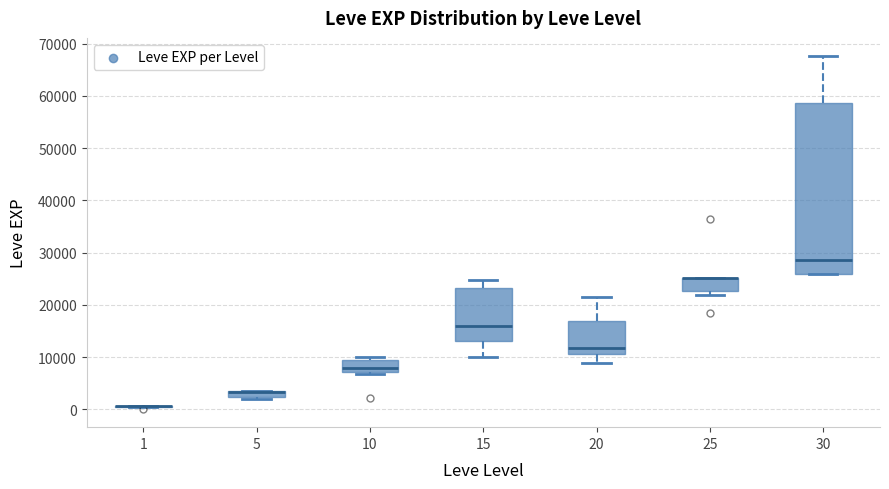

Comparing the boxes themselves (not the whiskers), which one is the tallest?

30